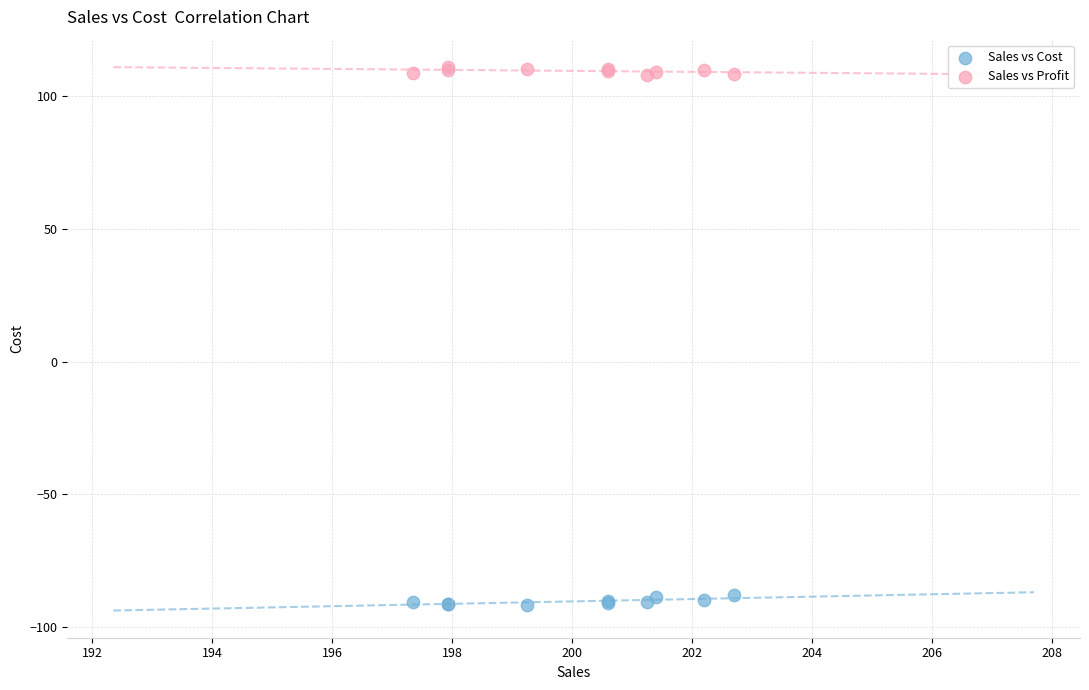

Which series reaches the minimum Y coordinate?

Sales vs Cost